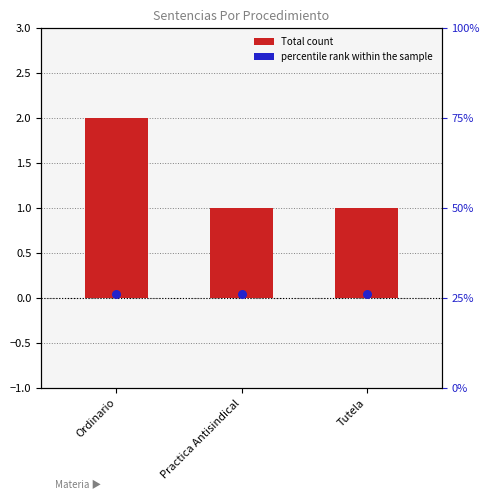

Which has a higher value, Tutela or Ordinario?

Ordinario